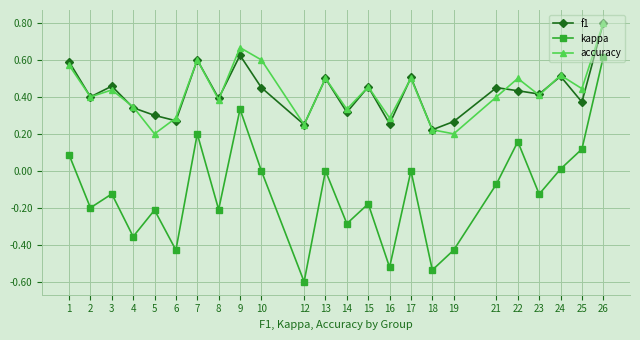

Is this an area chart (filled region under the line)?

No